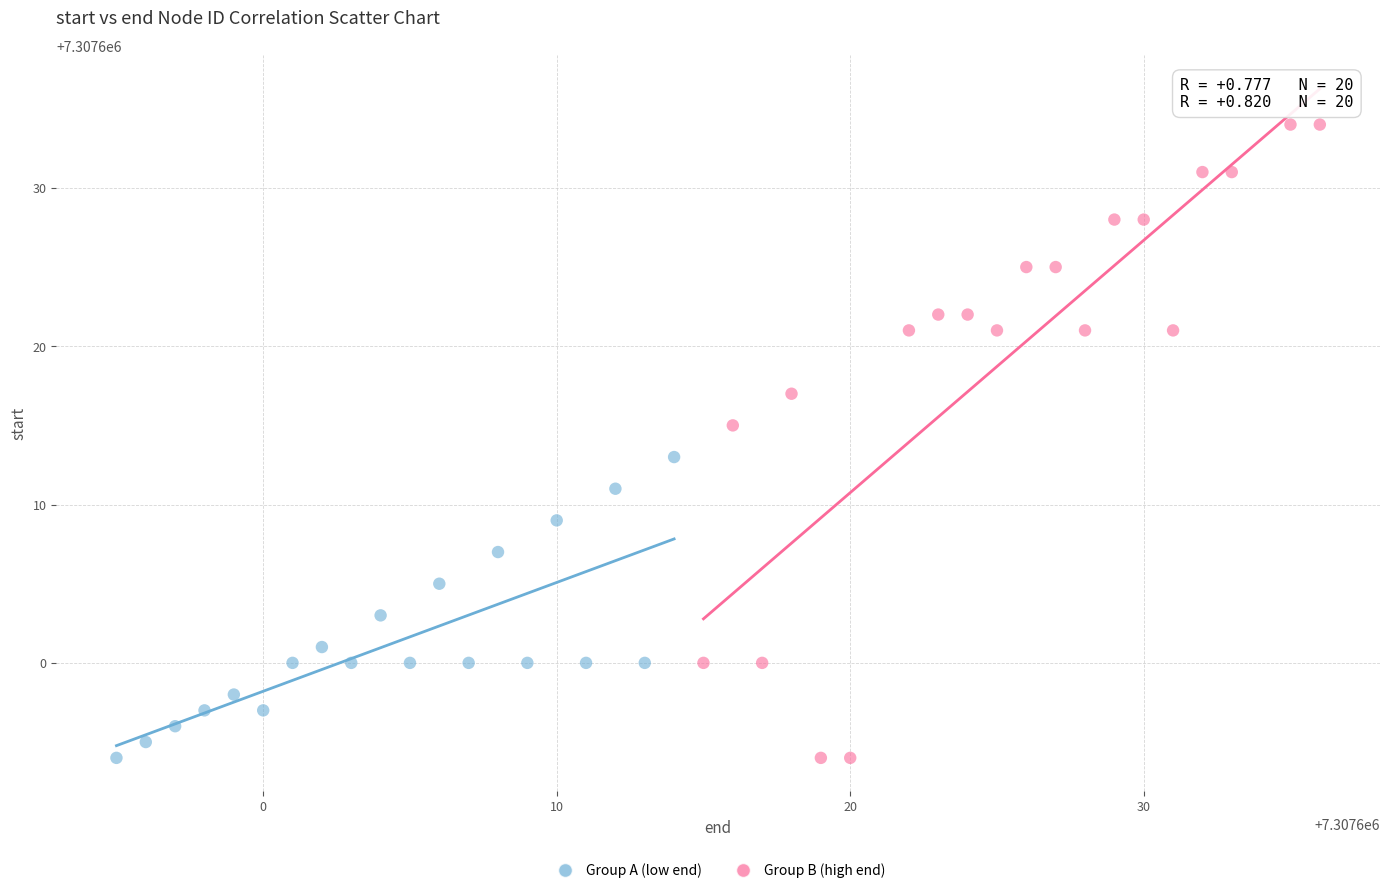

Which series reaches the maximum Y coordinate?

Group B (high end)